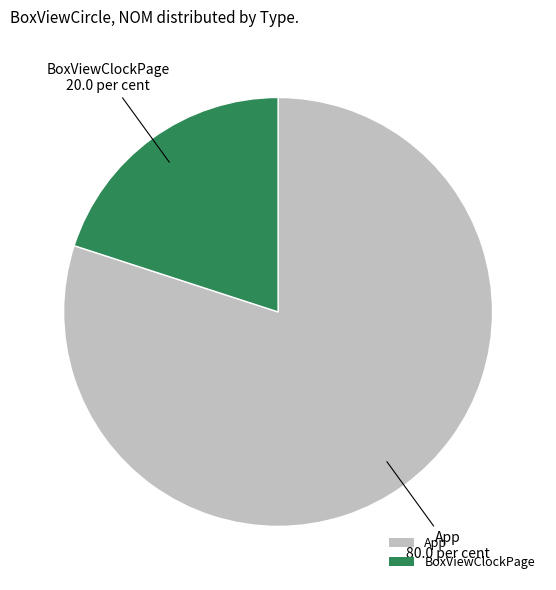

What is the largest slice in the pie chart?

App